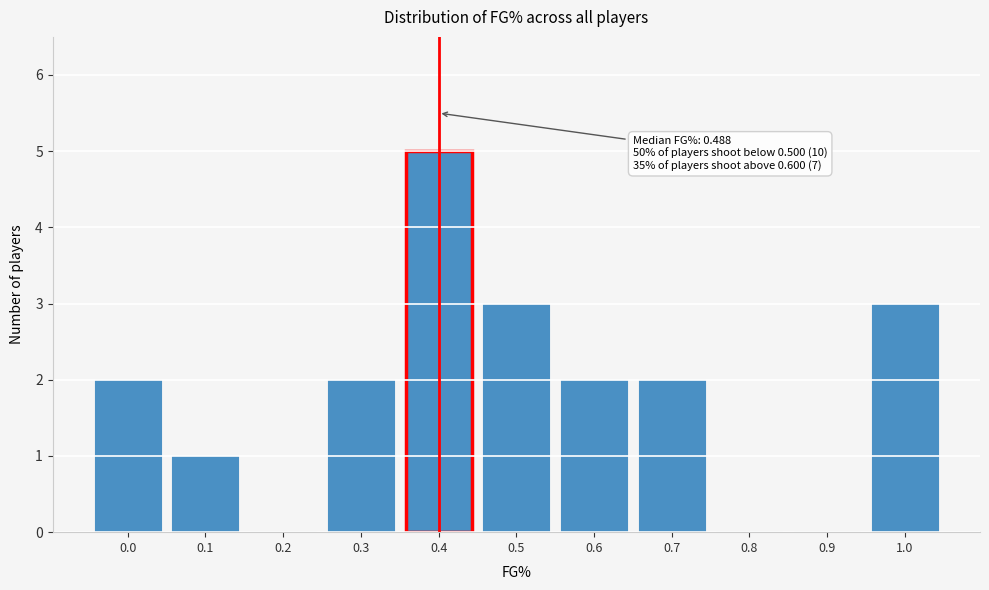

Reading right to left, extract all data points from this chart.

1.0=3	0.9=0	0.8=0	0.7=2	0.6=2	0.5=3	0.4=5	0.3=2	0.2=0	0.1=1	0.0=2